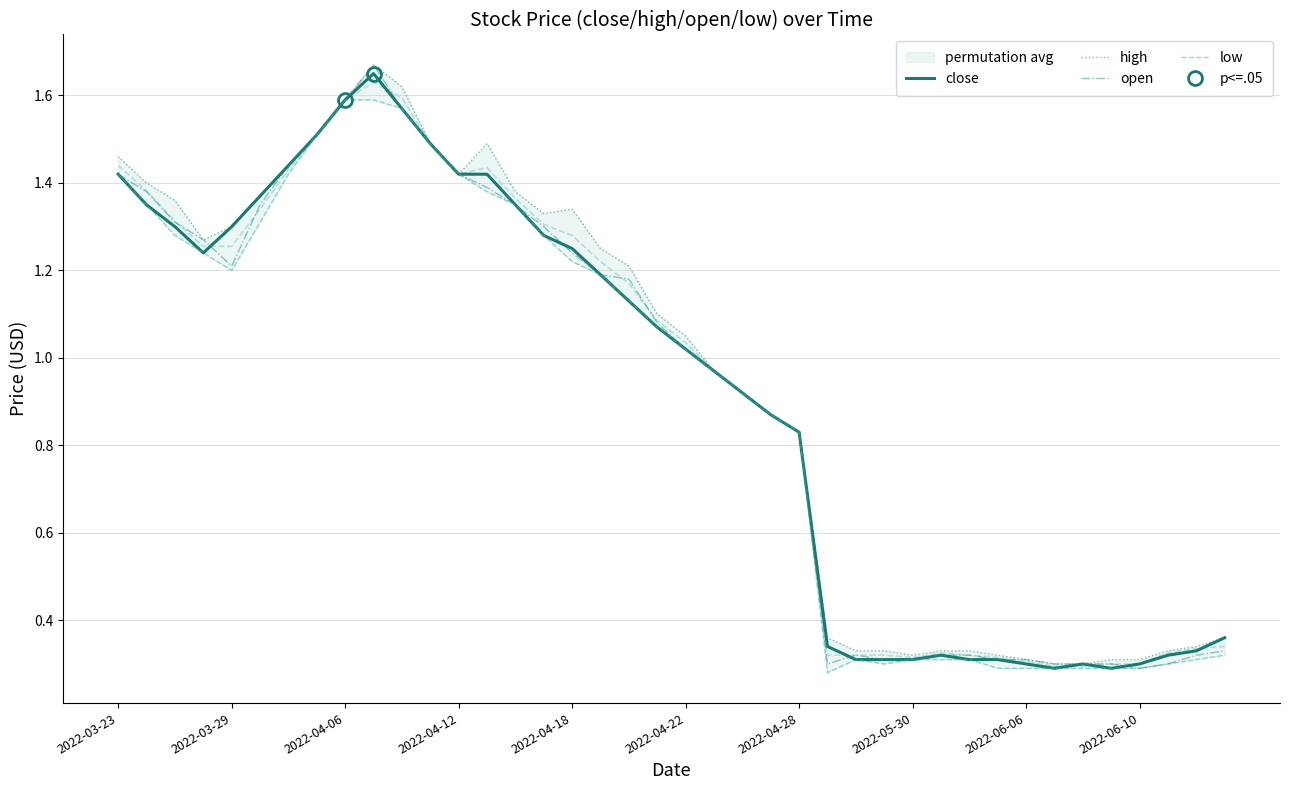

What is the average value of the open series?

0.9